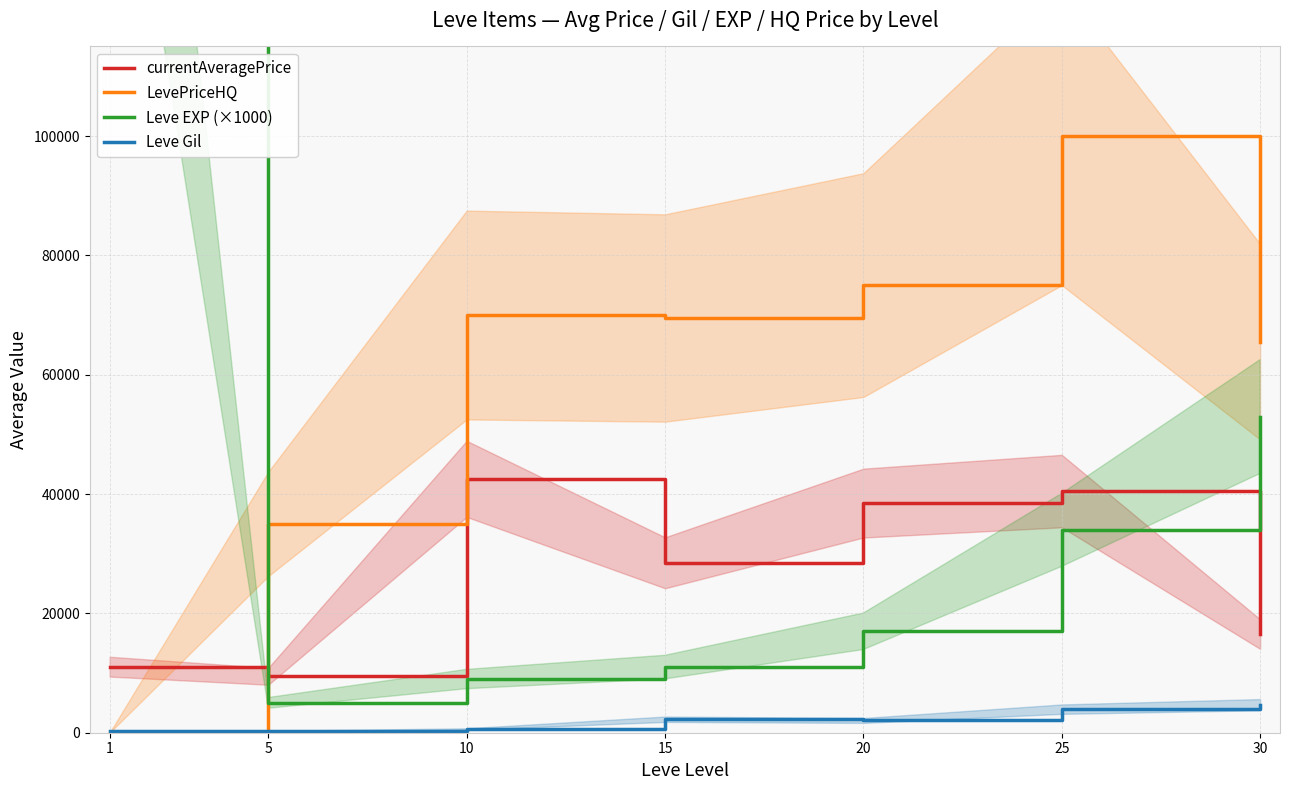

Is the value of LevePriceHQ at 25 greater than the value of Leve Gil at 30?

Yes